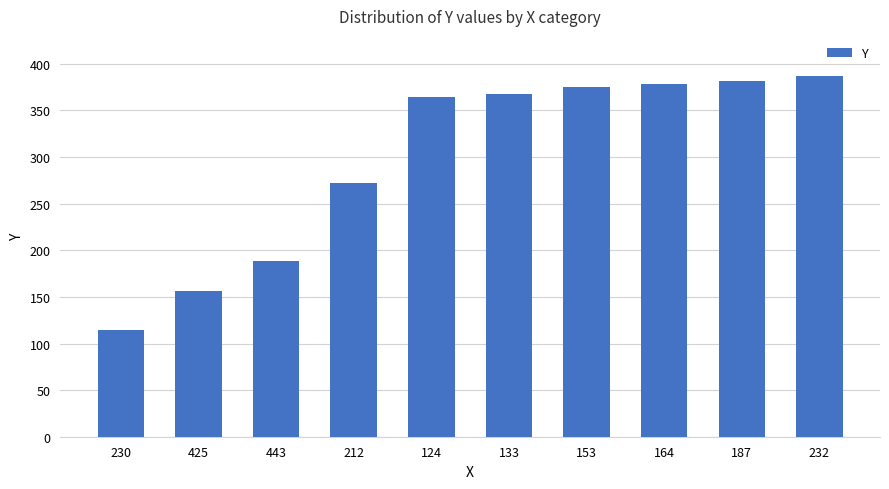

Between 232 and 212, which is larger?

232